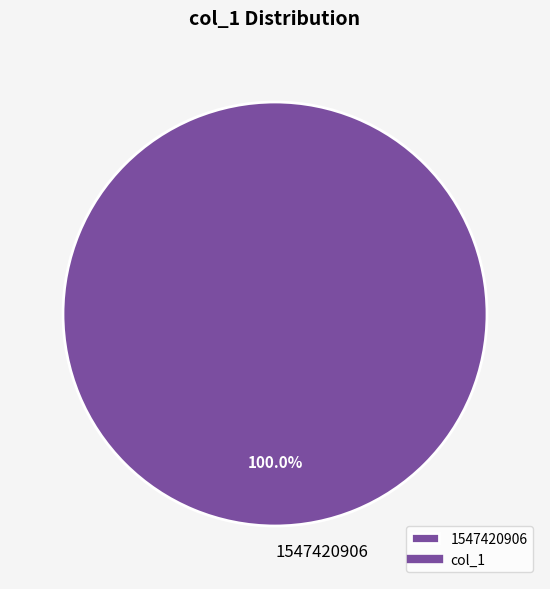

Rank the categories by value from highest to lowest.

1547420906